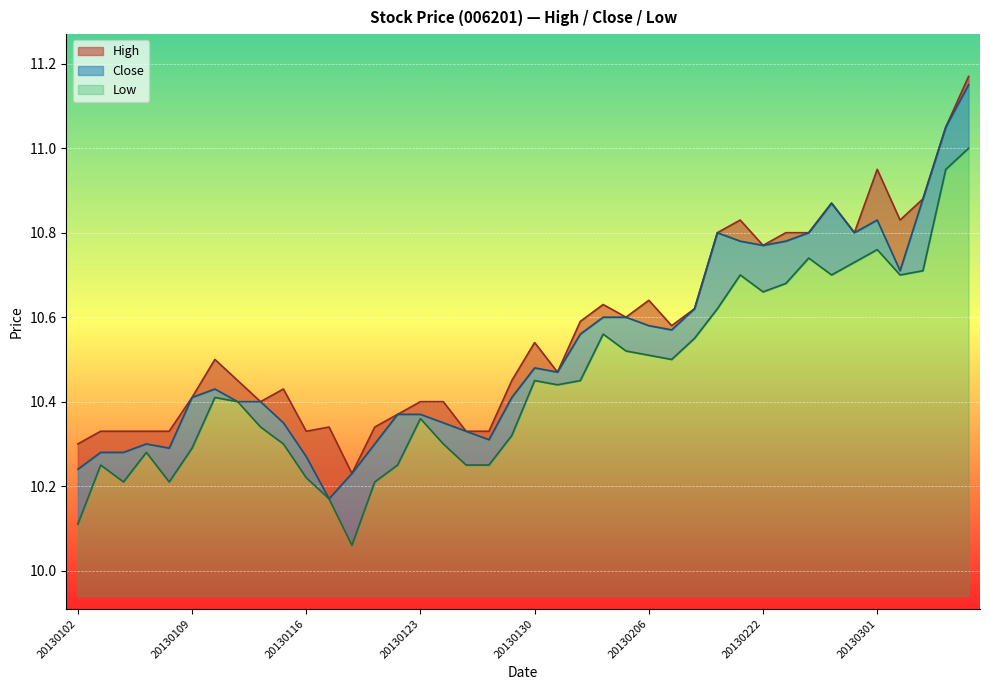

Reading left to right, extract all data points from this chart.

High: 20130102=10.3	20130103=10.3	20130104=10.3	20130107=10.3	20130108=10.3	20130109=10.4	20130110=10.5	20130111=10.4	20130114=10.4	20130115=10.4	20130116=10.3	20130117=10.3	20130118=10.2	20130121=10.3	20130122=10.4	20130123=10.4	20130124=10.4	20130125=10.3	20130128=10.3	20130129=10.4	20130130=10.5	20130131=10.5	20130201=10.6	20130204=10.6	20130205=10.6	20130206=10.6	20130218=10.6	20130219=10.6	20130220=10.8	20130221=10.8	20130222=10.8	20130223=10.8	20130225=10.8	20130226=10.9	20130227=10.8	20130301=10.9	20130304=10.8	20130305=10.9	20130306=11.1	20130307=11.2
Close: 20130102=10.2	20130103=10.3	20130104=10.3	20130107=10.3	20130108=10.3	20130109=10.4	20130110=10.4	20130111=10.4	20130114=10.4	20130115=10.3	20130116=10.3	20130117=10.2	20130118=10.2	20130121=10.3	20130122=10.4	20130123=10.4	20130124=10.3	20130125=10.3	20130128=10.3	20130129=10.4	20130130=10.5	20130131=10.5	20130201=10.6	20130204=10.6	20130205=10.6	20130206=10.6	20130218=10.6	20130219=10.6	20130220=10.8	20130221=10.8	20130222=10.8	20130223=10.8	20130225=10.8	20130226=10.9	20130227=10.8	20130301=10.8	20130304=10.7	20130305=10.9	20130306=11.1	20130307=11.2
Low: 20130102=10.1	20130103=10.2	20130104=10.2	20130107=10.3	20130108=10.2	20130109=10.3	20130110=10.4	20130111=10.4	20130114=10.3	20130115=10.3	20130116=10.2	20130117=10.2	20130118=10.1	20130121=10.2	20130122=10.2	20130123=10.4	20130124=10.3	20130125=10.2	20130128=10.2	20130129=10.3	20130130=10.4	20130131=10.4	20130201=10.4	20130204=10.6	20130205=10.5	20130206=10.5	20130218=10.5	20130219=10.6	20130220=10.6	20130221=10.7	20130222=10.7	20130223=10.7	20130225=10.7	20130226=10.7	20130227=10.7	20130301=10.8	20130304=10.7	20130305=10.7	20130306=10.9	20130307=11.0